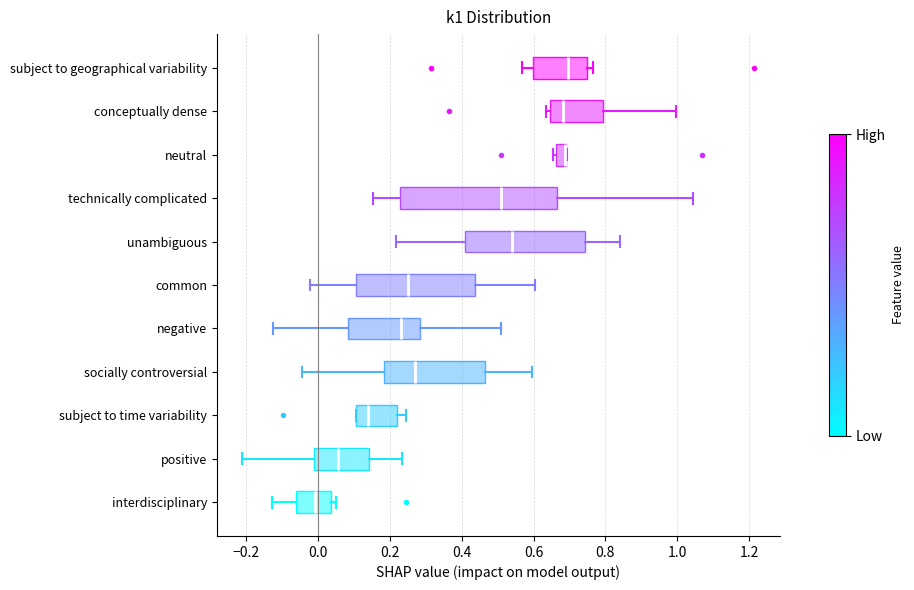

Where is the left edge of the box for positive on the x-axis? The values are not printed on the chart, so give them approximately, as read against the axis.

-0.02